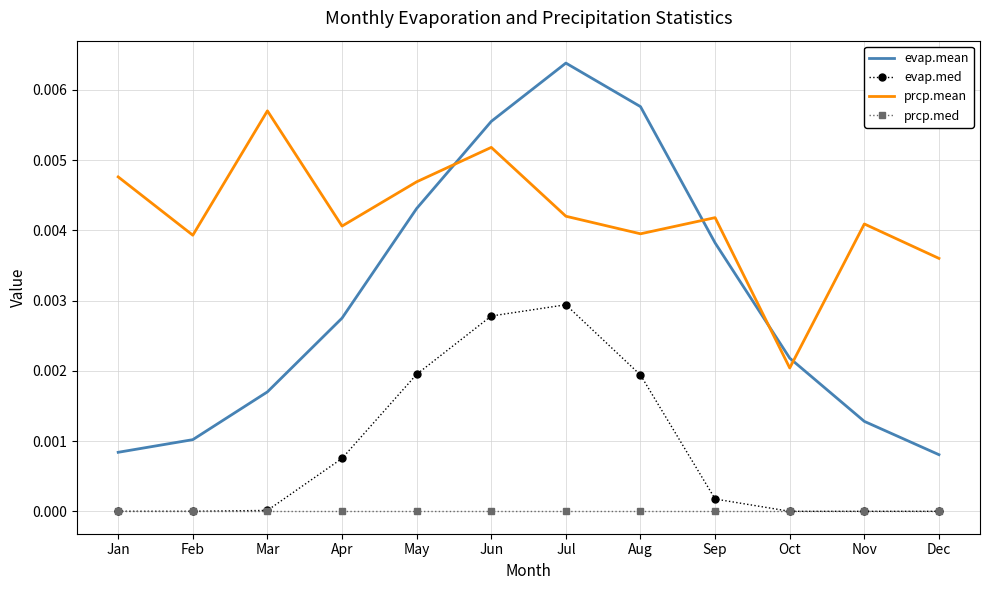

List the series in order of their overall mean, lowest first.

prcp.med, evap.med, evap.mean, prcp.mean